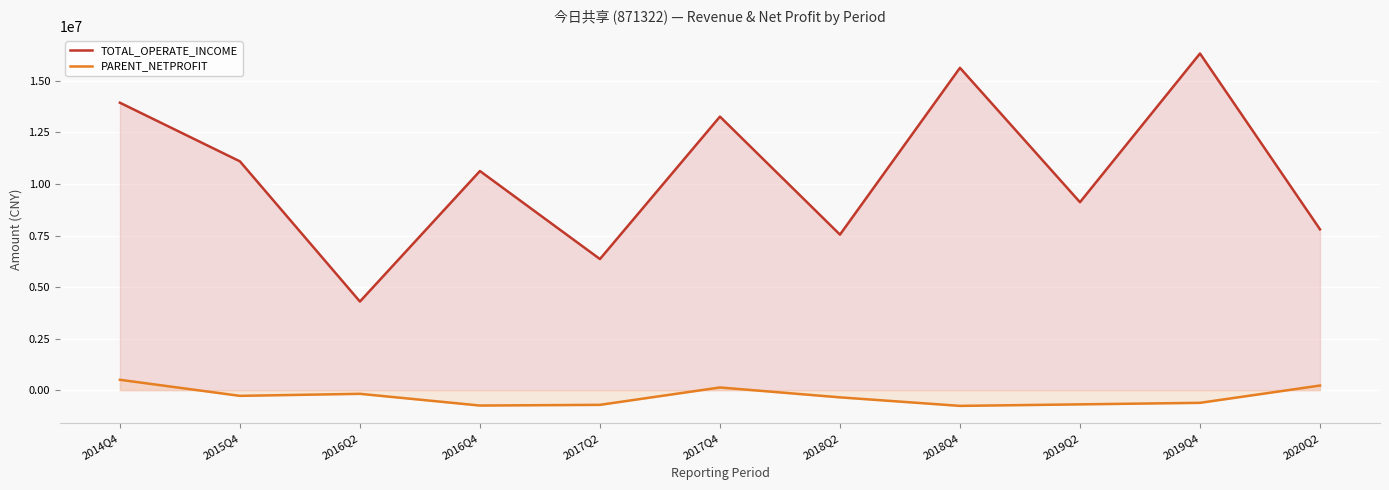

What is the maximum value for TOTAL_OPERATE_INCOME?

16330487.6